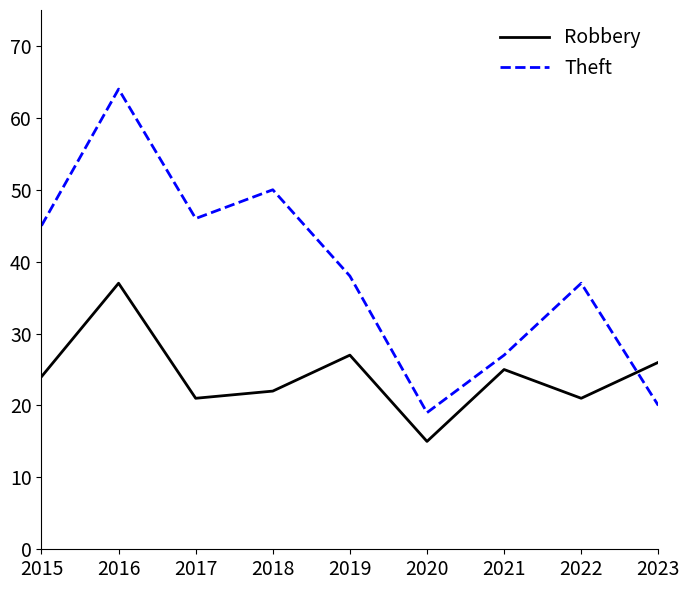

What is the minimum value for Robbery?

15